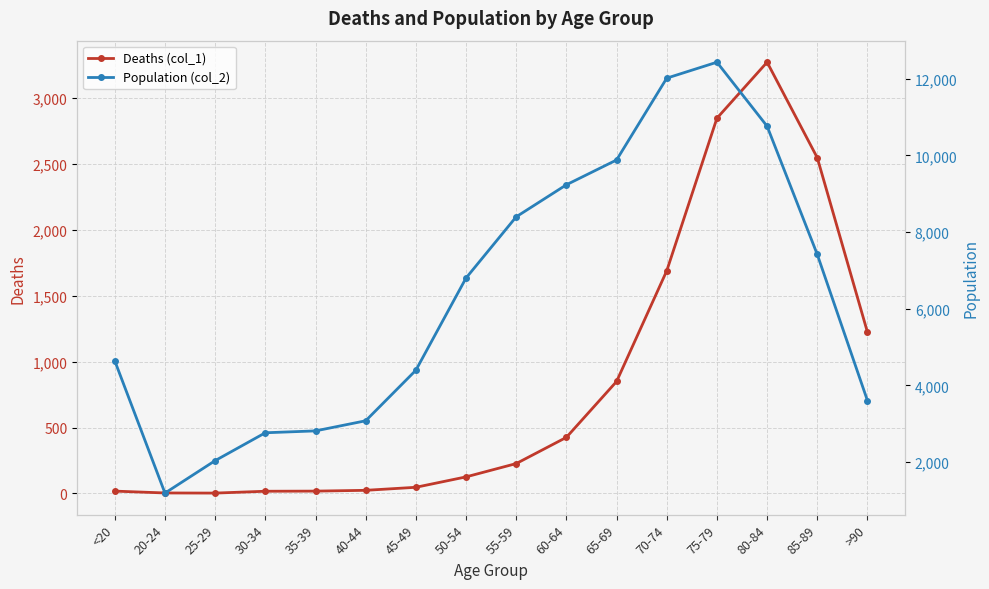

In Population (col_2), how many points are higher than both neighbors (excluding endpoints)?

1